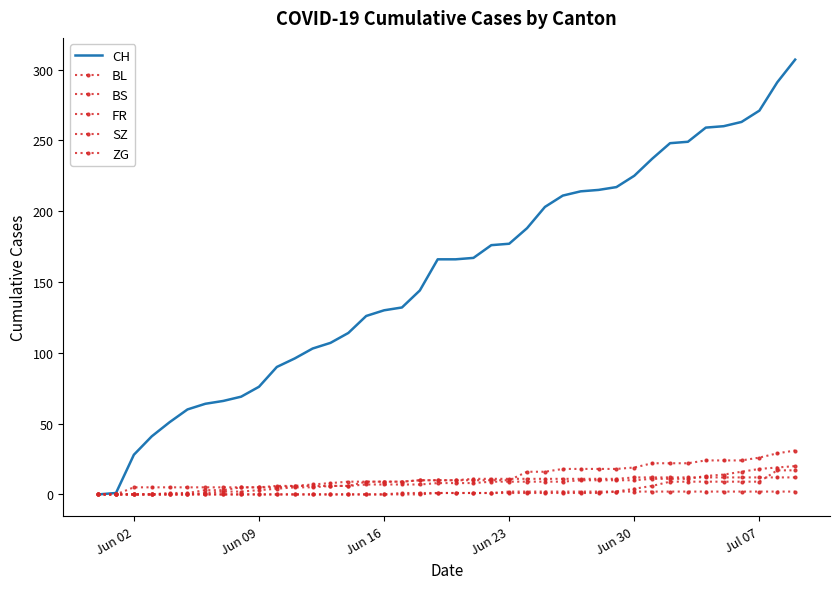

True or false: BL and SZ cross at least once.

False